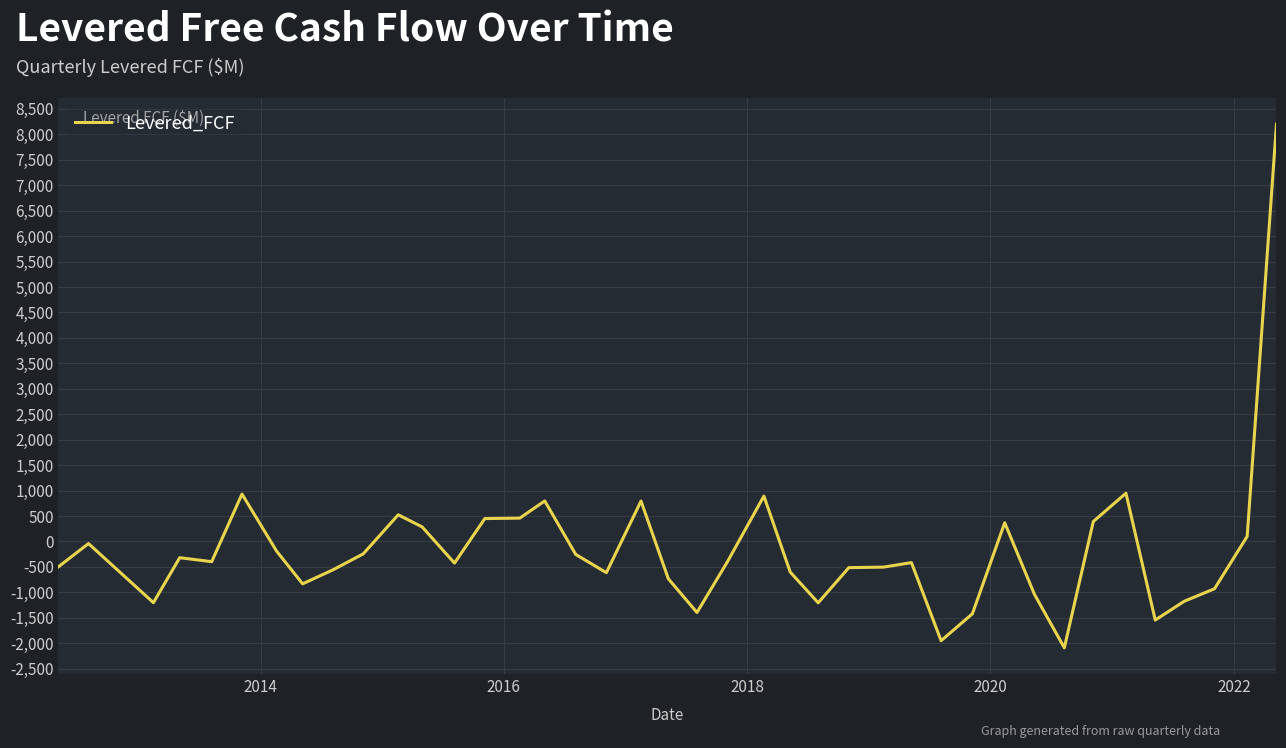

What is the minimum value shown in the chart?

-2090.0